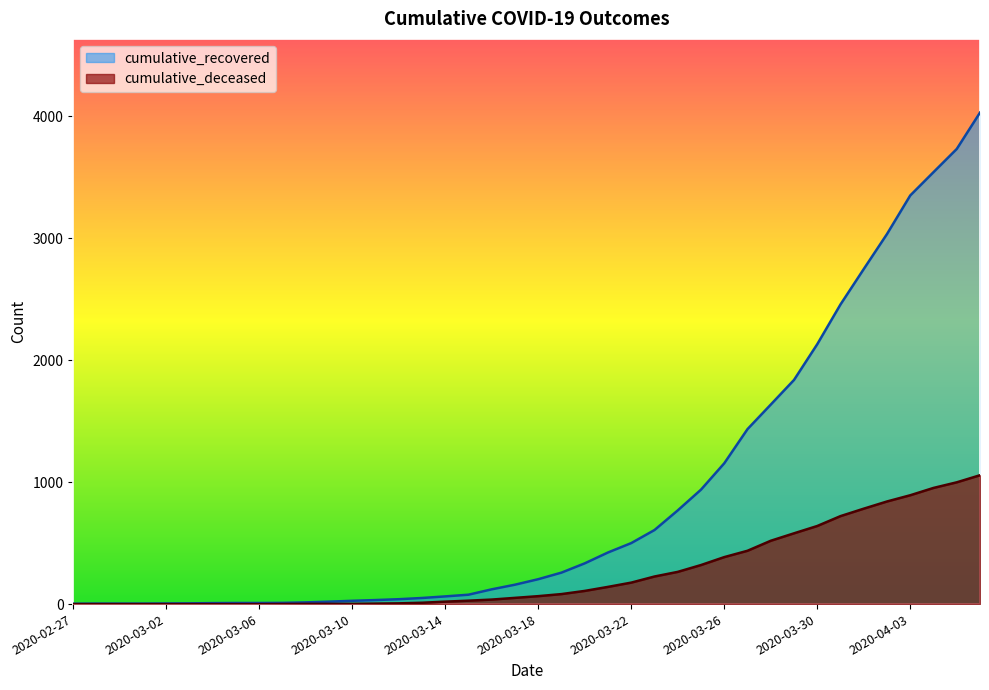

True or false: cumulative_recovered has more than 2 interior local peaks.

False